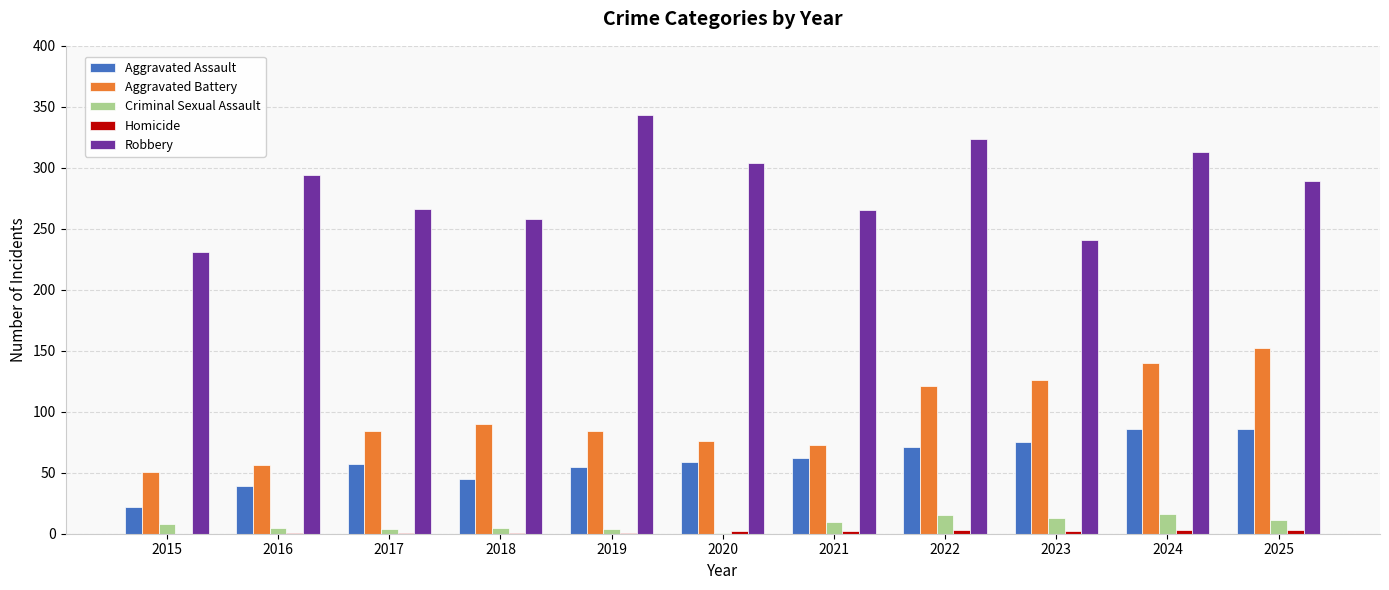

Is it true that Aggravated Assault equals 75 at 2023?

True